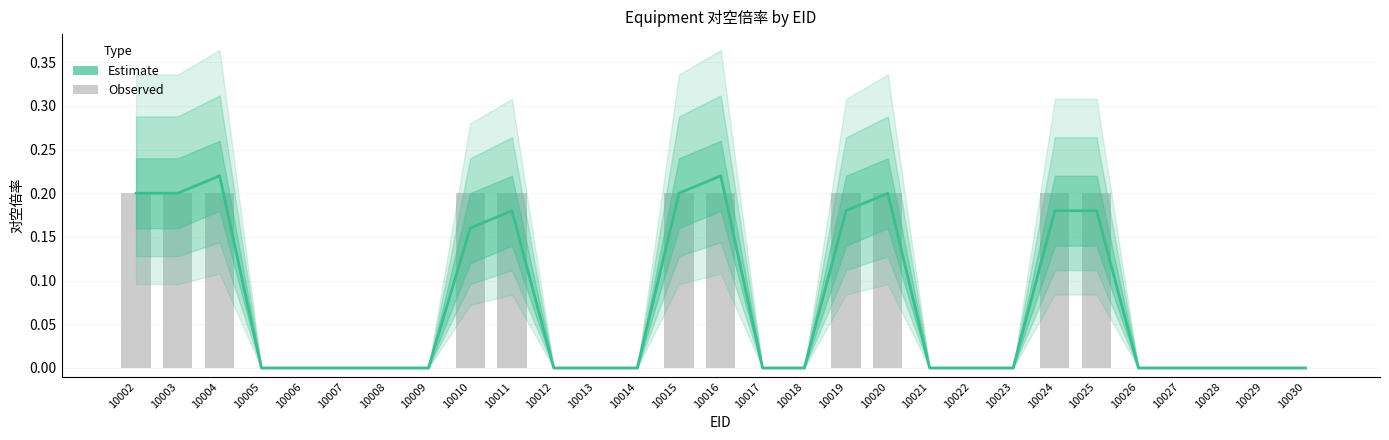

How many positive values does the Estimate series have?

11